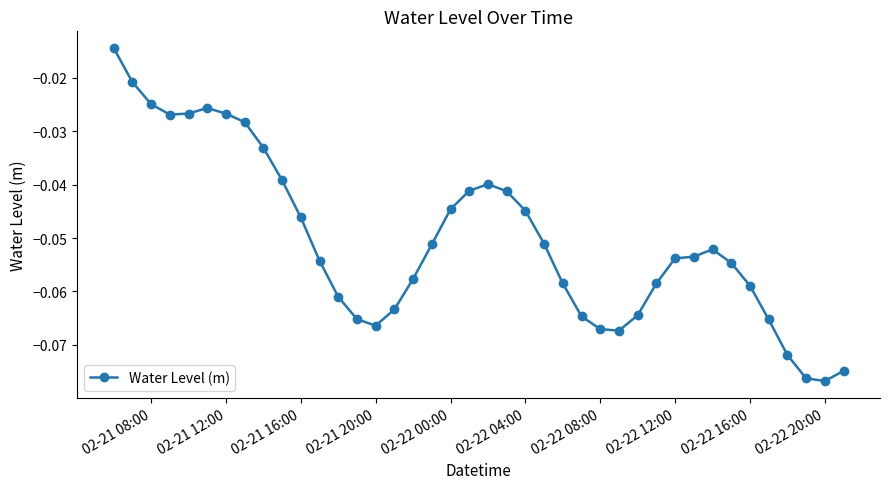

What is the sum of all values?

-2.0